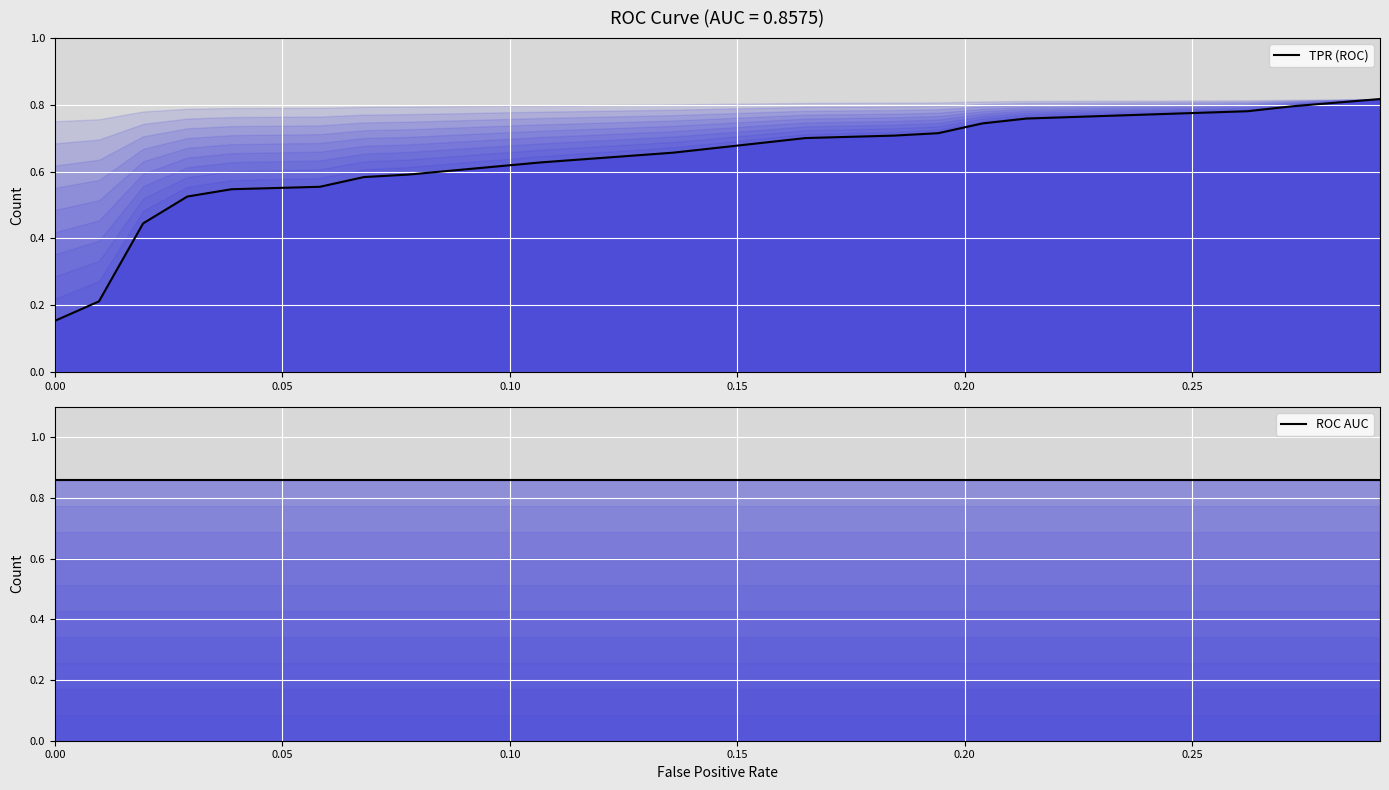

What is the average value of the TPR (ROC) series?

0.6